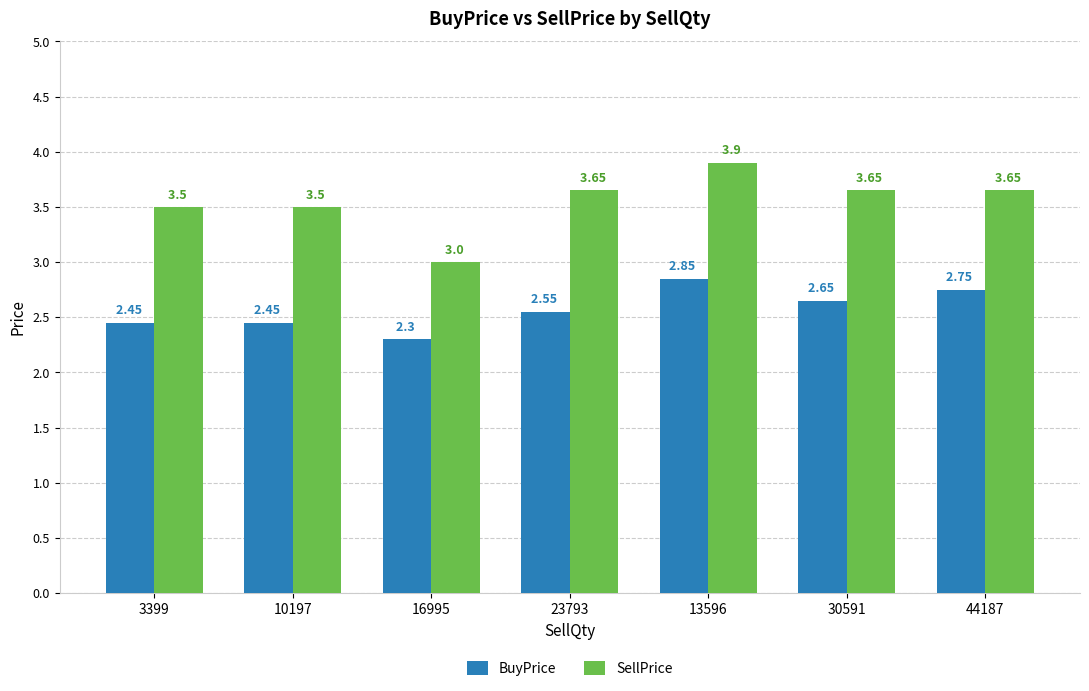

How many bars are there in each group?

2